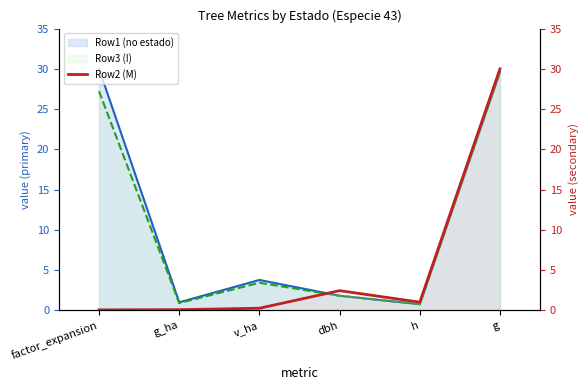

What is the label of the 3rd point from the left?

v_ha